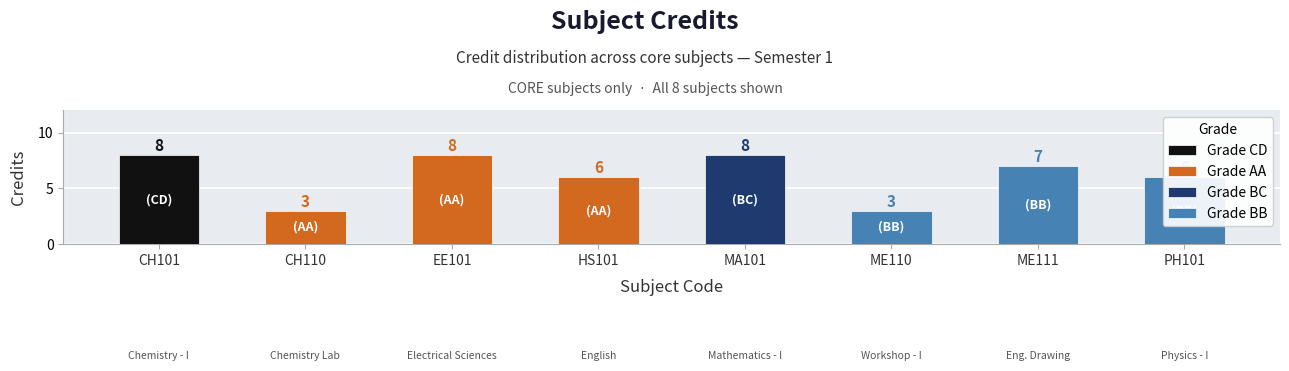

List the labels in order of value, smallest first.

CH110, ME110, HS101, PH101, ME111, CH101, EE101, MA101